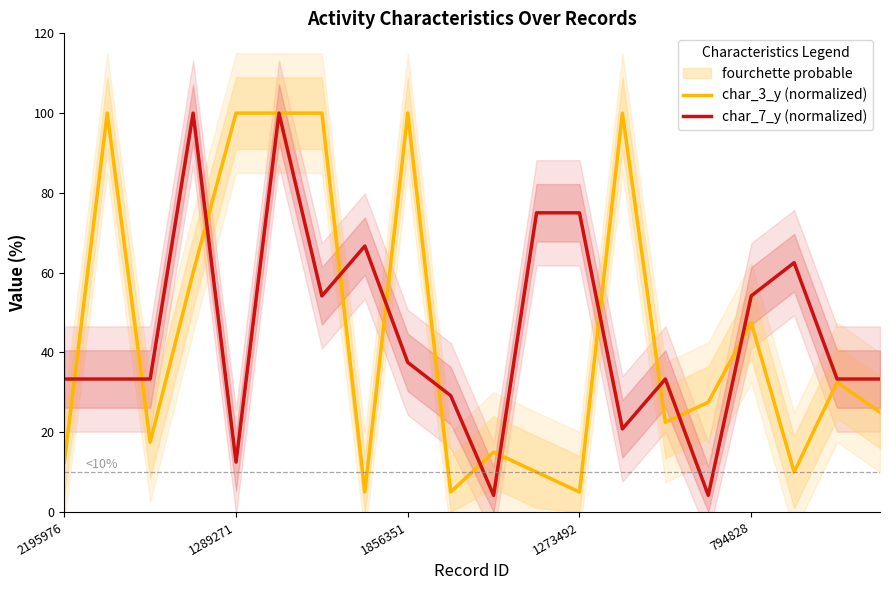

Rank the series at 2195976 from highest to lowest value.

char_7_y (normalized), char_3_y (normalized)